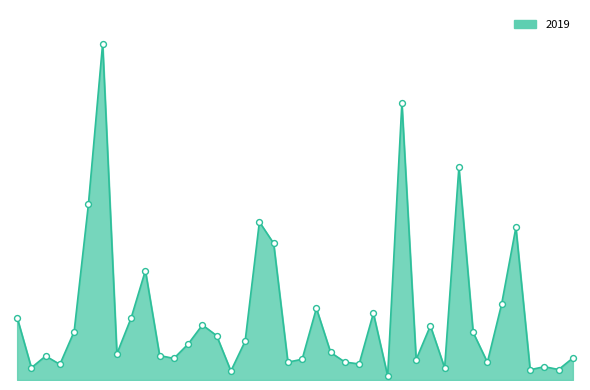

Does the chart have visible grid lines?

No